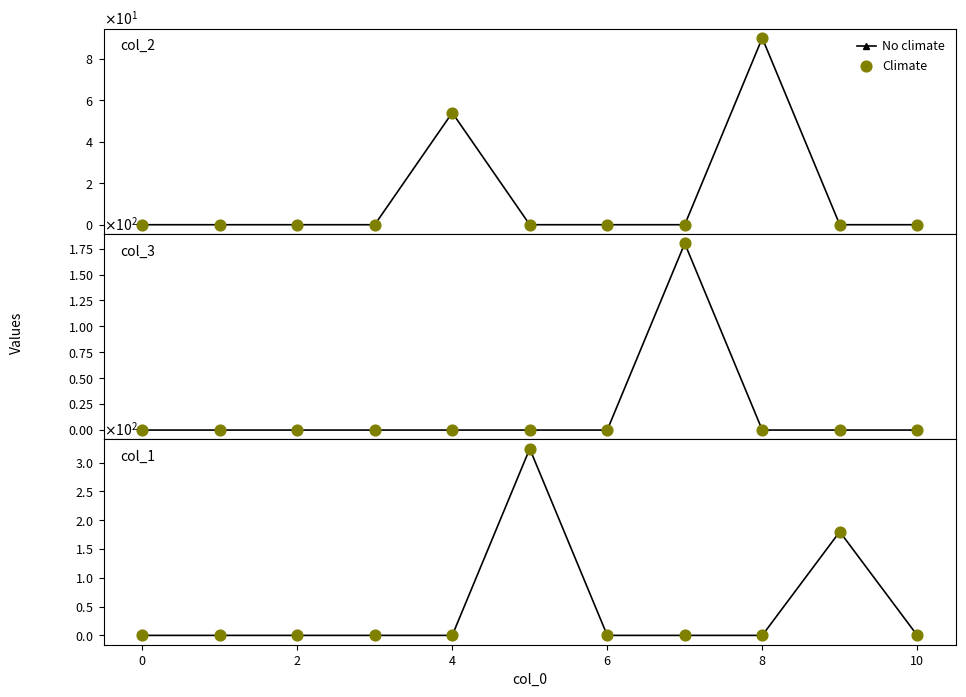

Which series reaches the minimum Y coordinate?

No climate